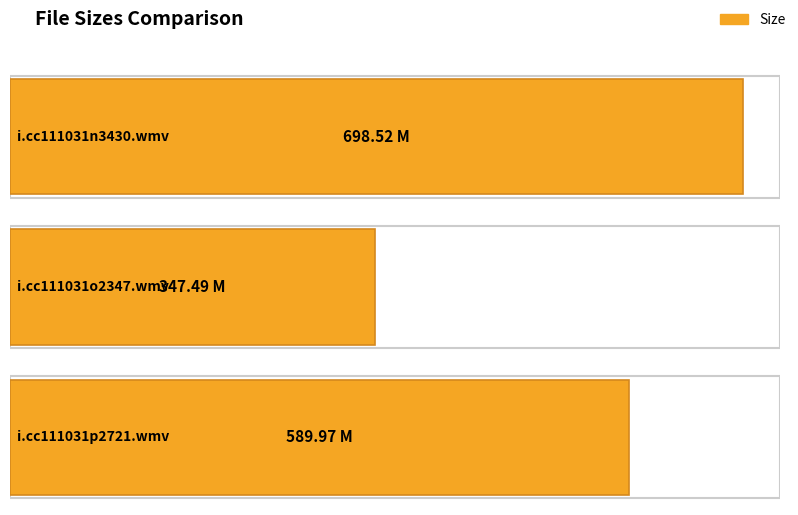

The value at i.cc111031p2721.wmv is 590.0. True or false?

True